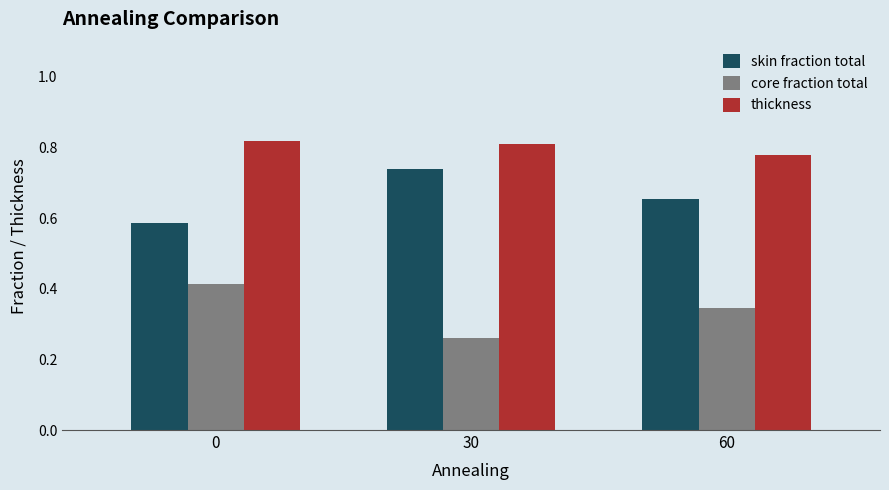

What is the sum of all thickness values?

2.4